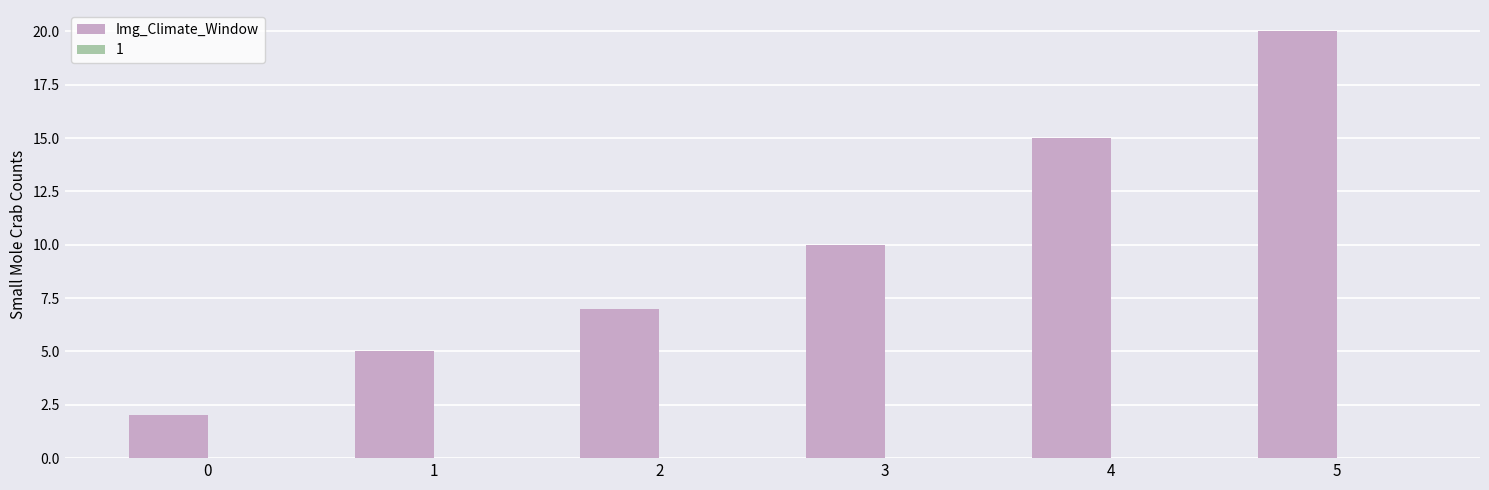

True or false: the data shows 15 at 4.

True